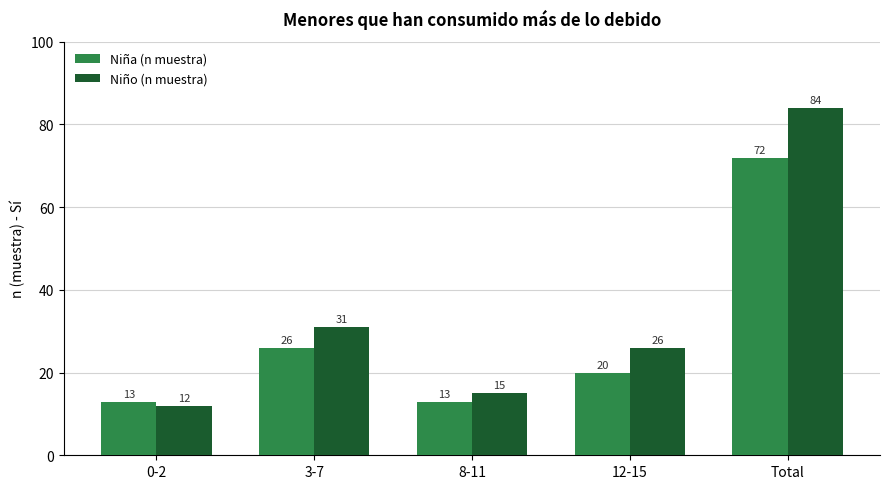

How many categories are shown in the chart?

5